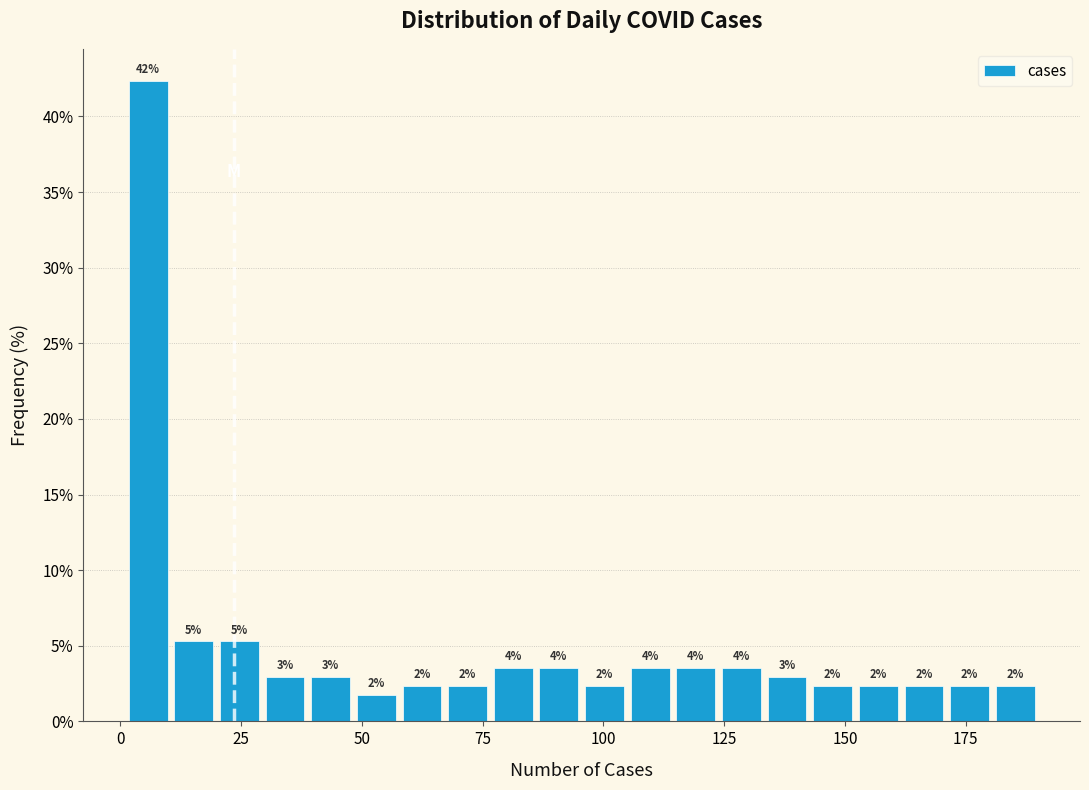

Around what value on the x-axis is the tallest bar? Give the approximate position of its centre, as read against the axis.

5